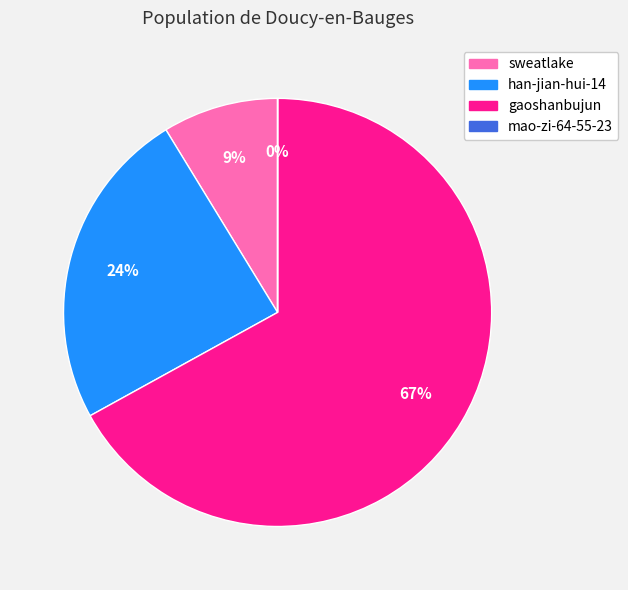

What is the largest slice in the pie chart?

gaoshanbujun